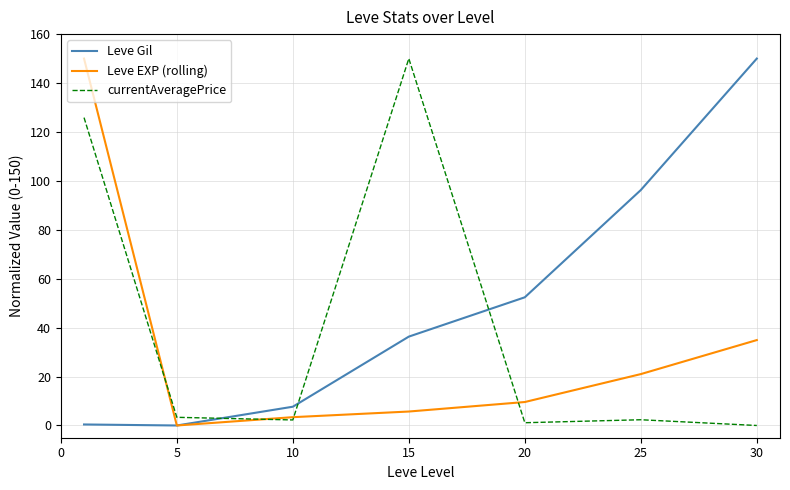

How many intersections are there between Leve Gil and currentAveragePrice?

3